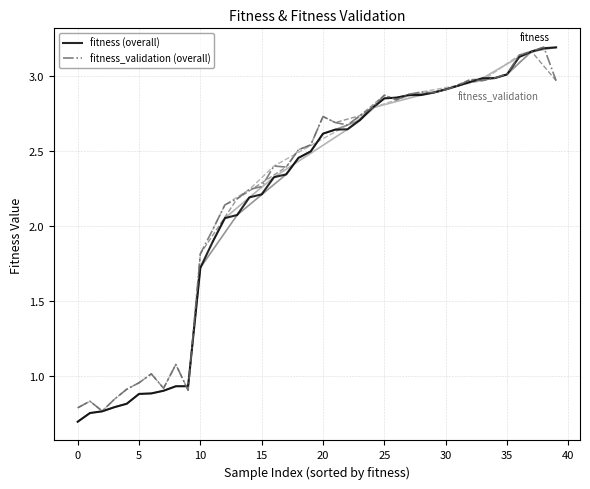

Which series ends up on top after the final intersection of fitness_validation and fitness?

fitness